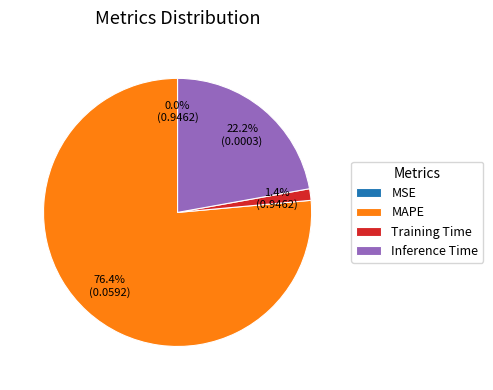

How much of the chart is everything except Inference Time?

77.8%